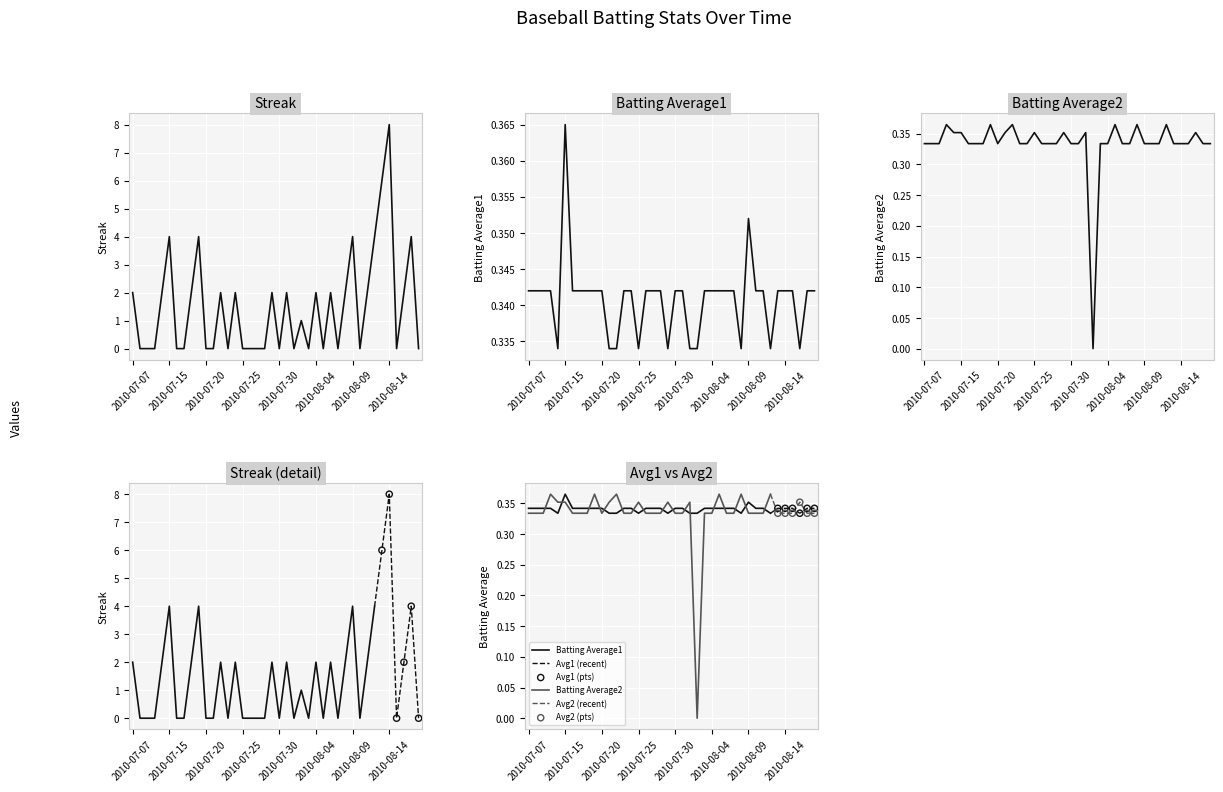

Which series has the largest total across all categories?

Streak